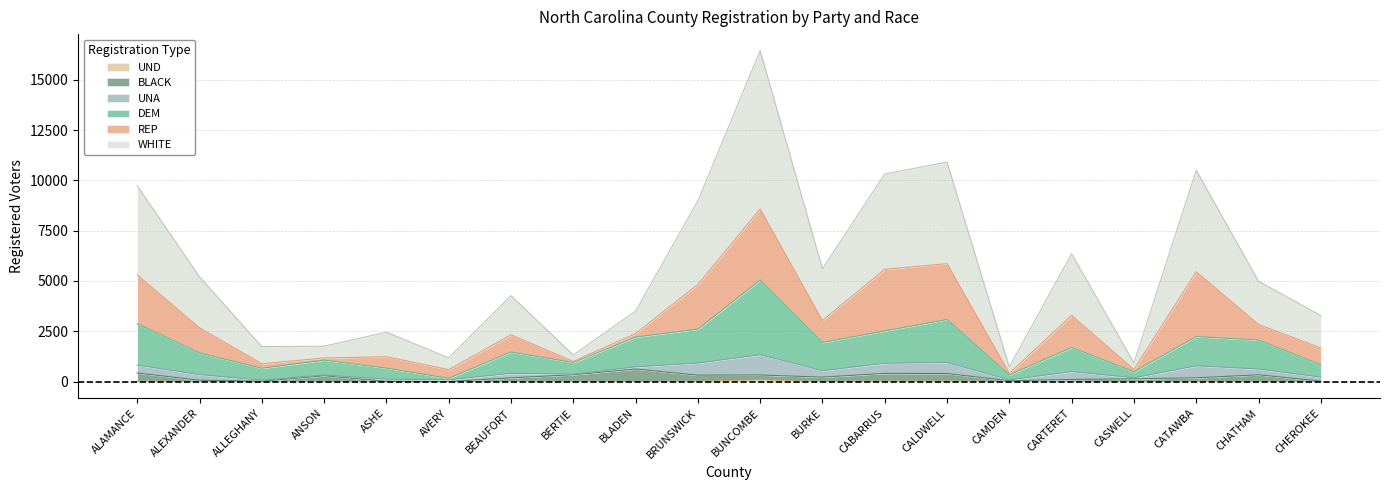

How many lines are shown in the chart?

6